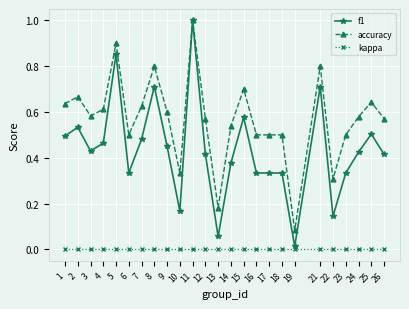

List the series in order of their overall mean, highest first.

accuracy, f1, kappa